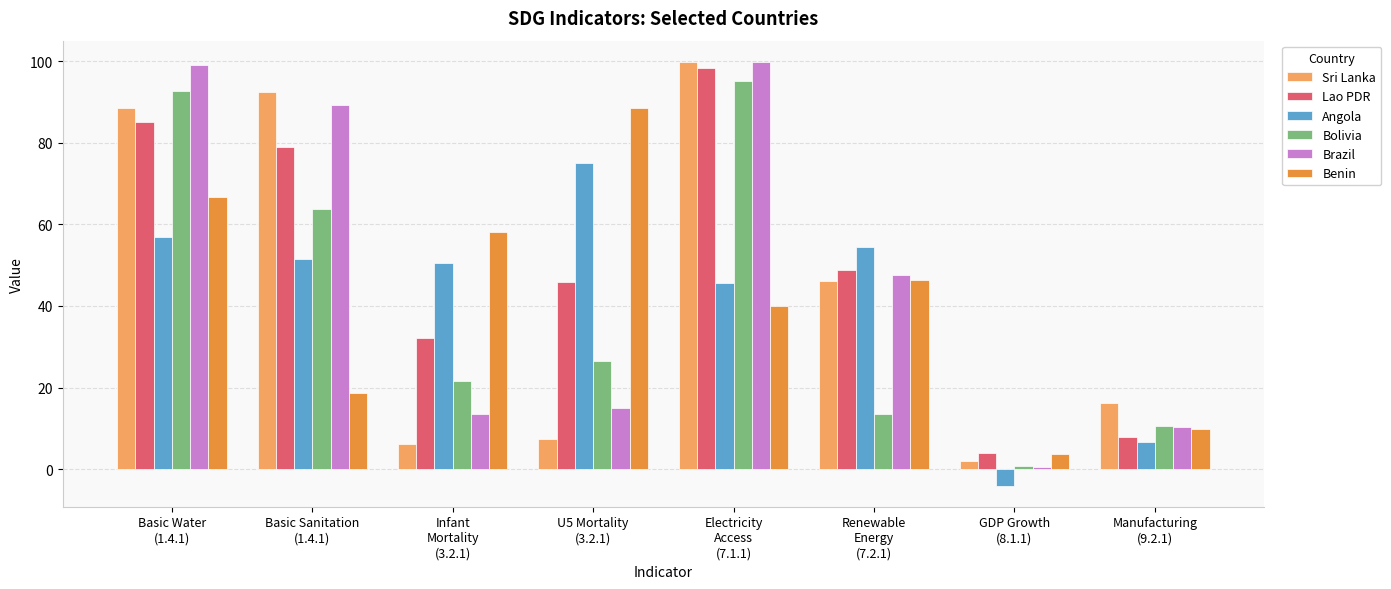

How many categories are shown in the chart?

8